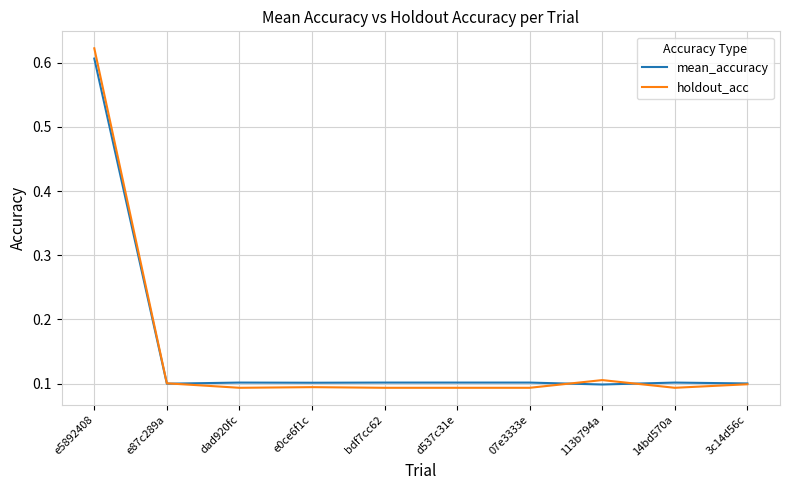

At which category is the sum across all series the highest?

e5892408